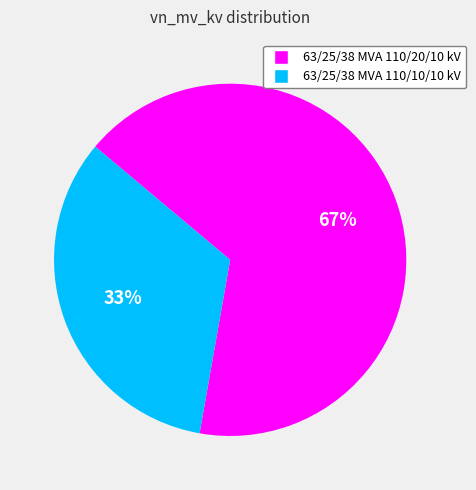

Combined, do 63/25/38 MVA 110/20/10 kV and 63/25/38 MVA 110/10/10 kV account for over 50%?

Yes